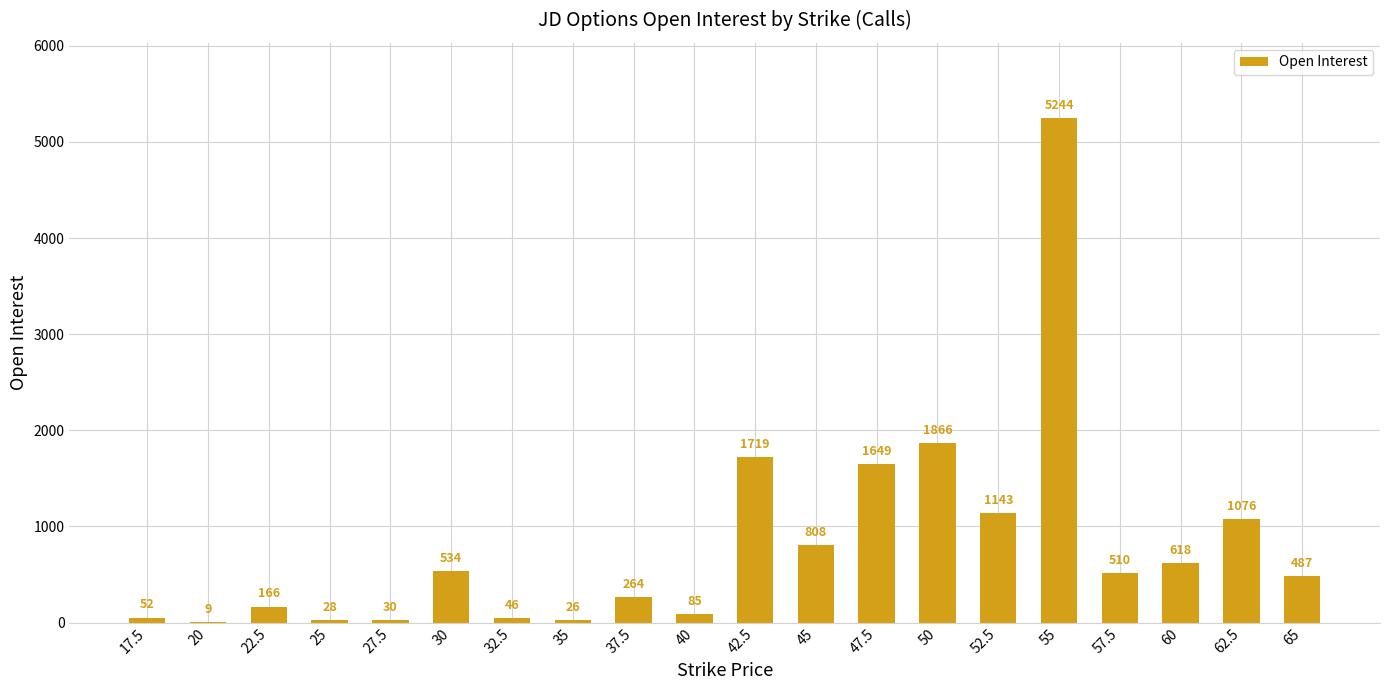

The chart shows a value of 85 at 40. True or false?

True